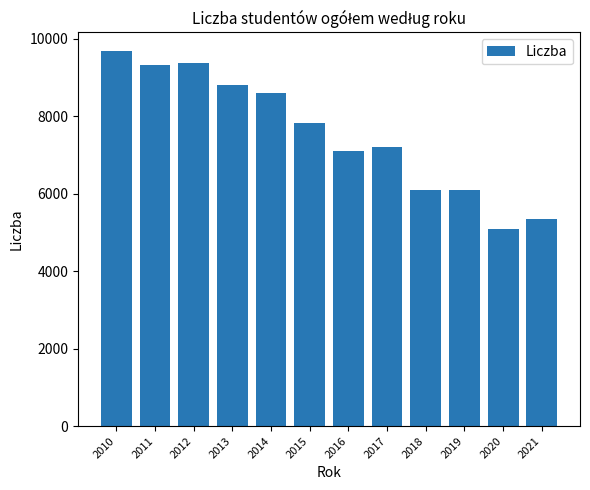

How many bars are there in total?

12